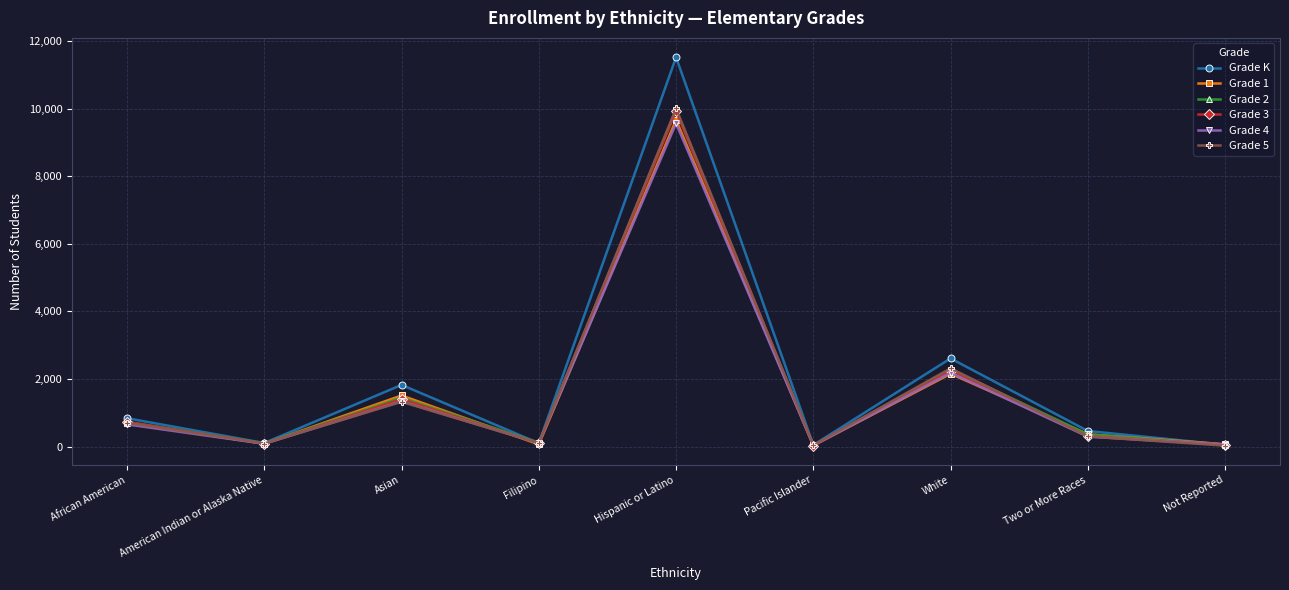

Read the Grade 4 value at White, to the nearest 100.

2200